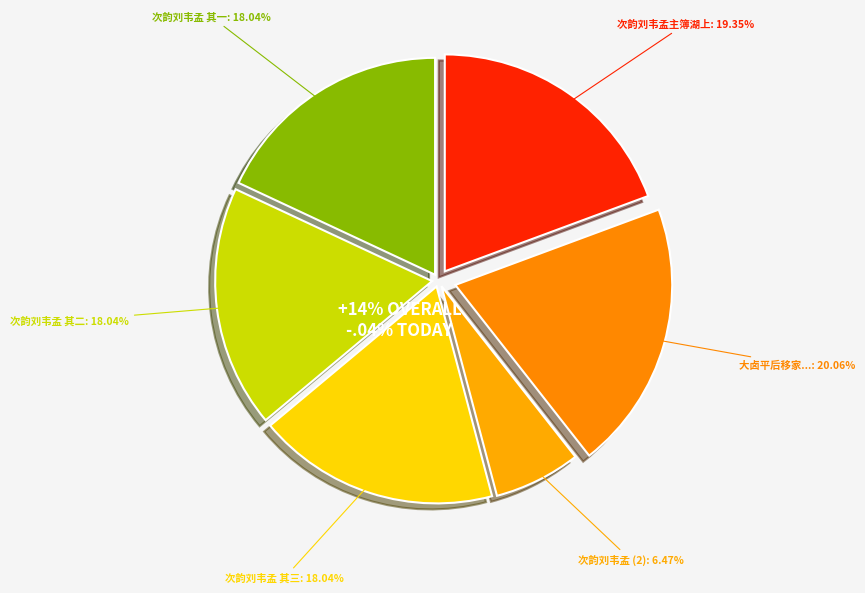

Which category has the biggest portion of the pie?

大卤平后移家到永乐县居书怀十韵寄刘韦二前辈二公尝于此县寄居